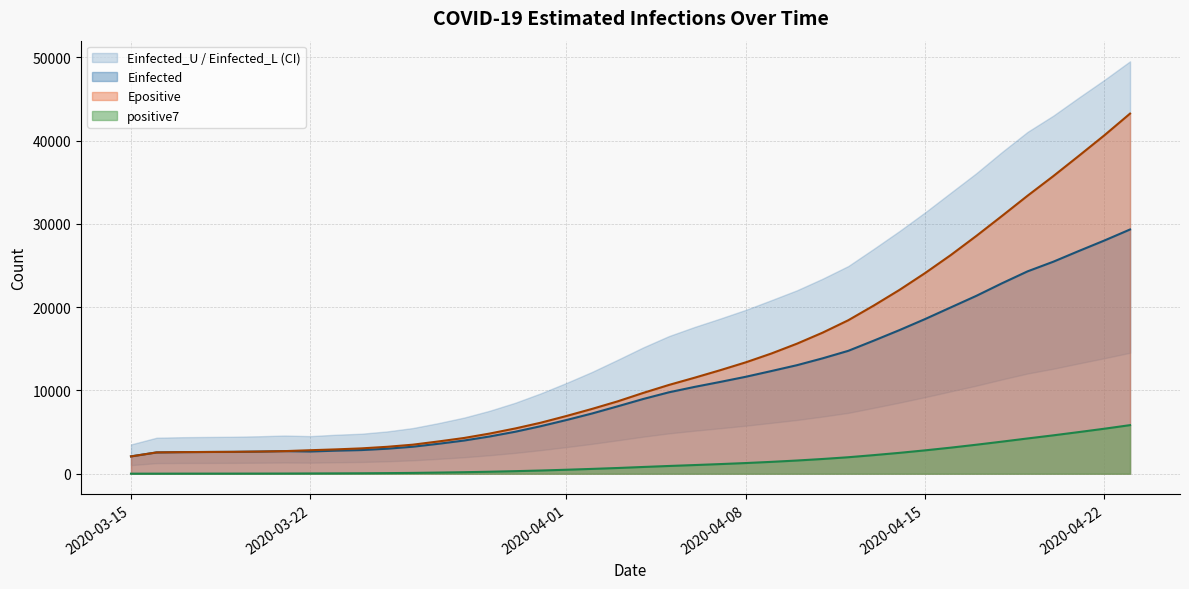

Which series changed the most between 2020-04-14 and 2020-04-18?

Einfected_U